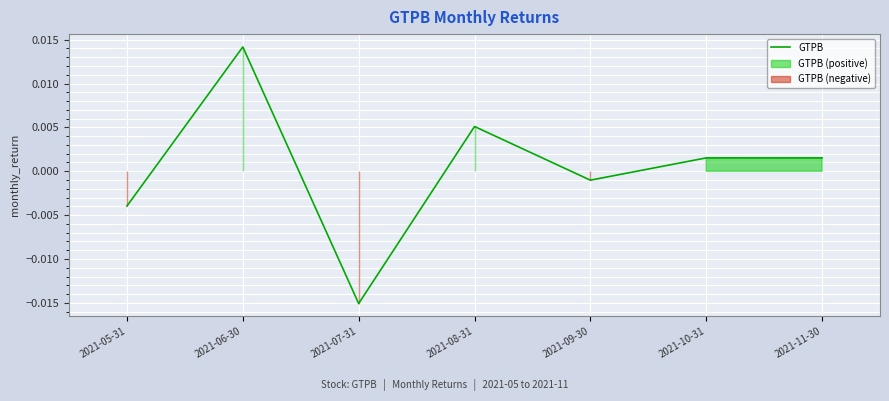

Count the number of values greater than 0.

4